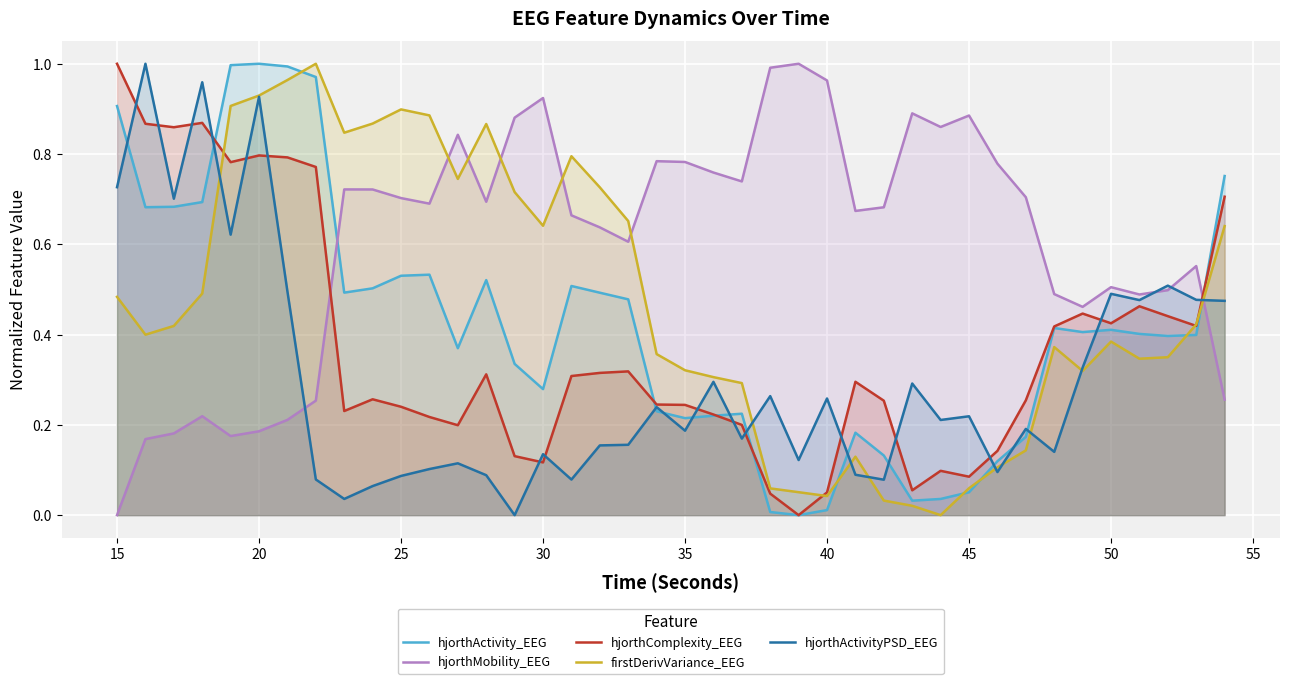

Rank the series by their average value, from lowest to highest.

hjorthActivityPSD_EEG, hjorthComplexity_EEG, hjorthActivity_EEG, firstDerivVariance_EEG, hjorthMobility_EEG